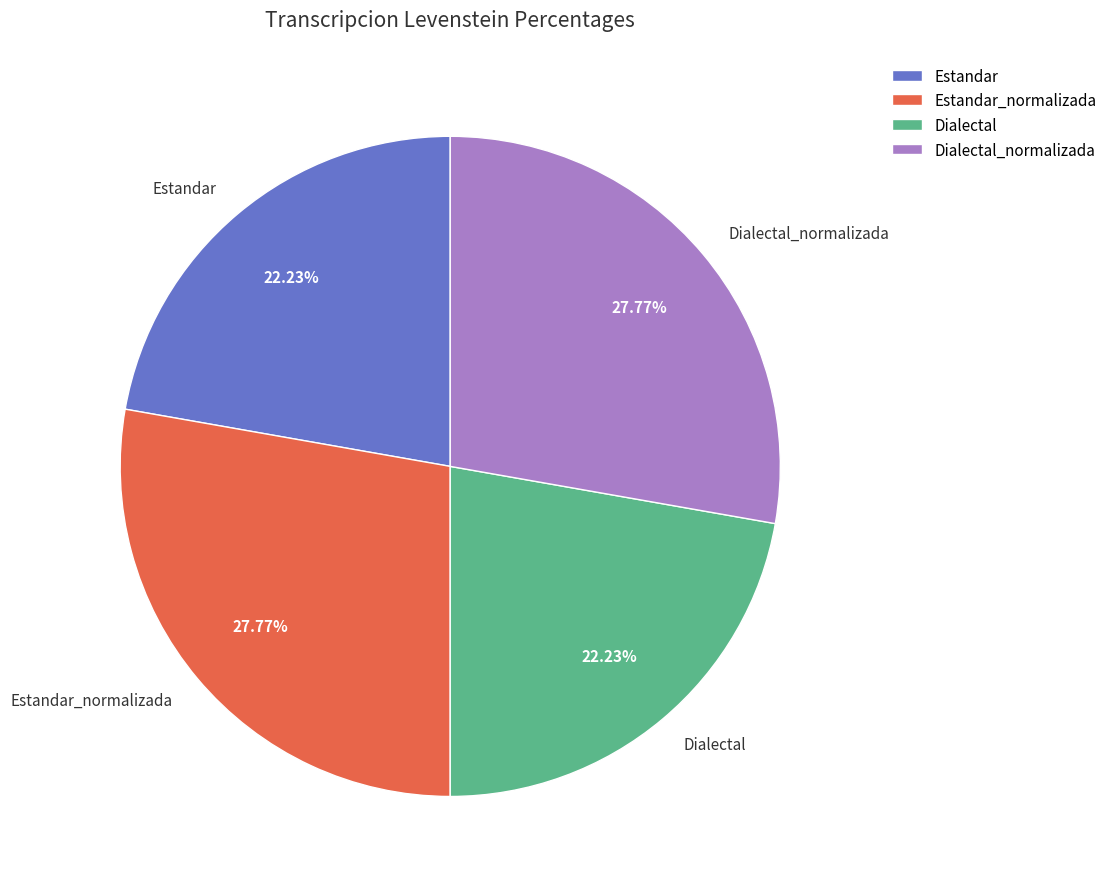

Approximately how many times larger is the value at Estandar compared to Estandar_normalizada?

0.8